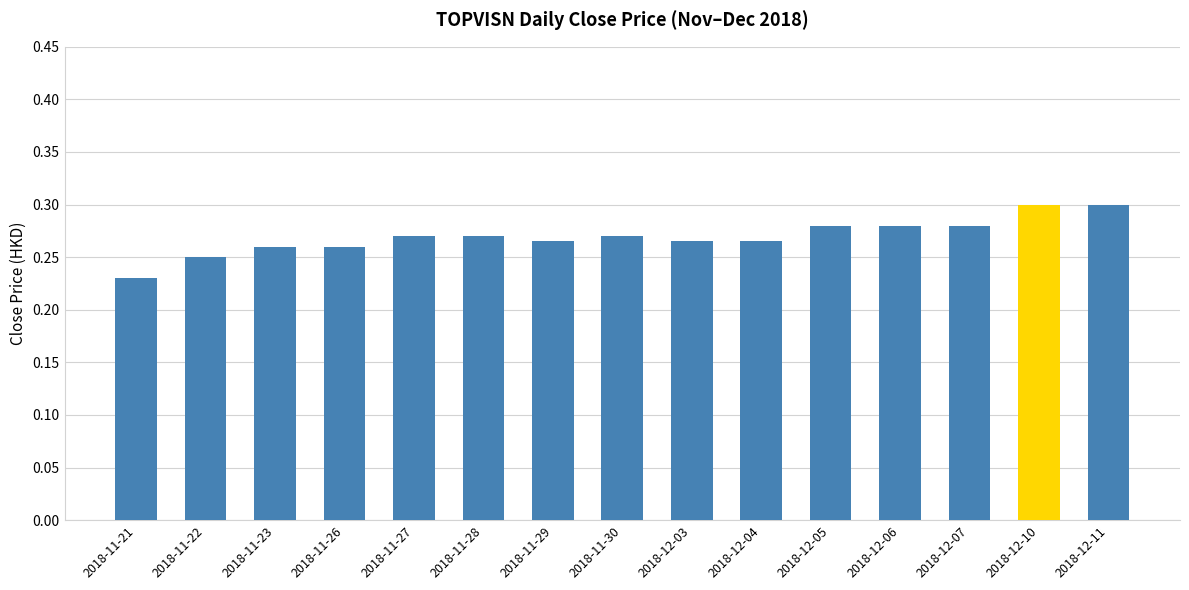

Is it true that the value at 2018-11-21 is 0.1?

False